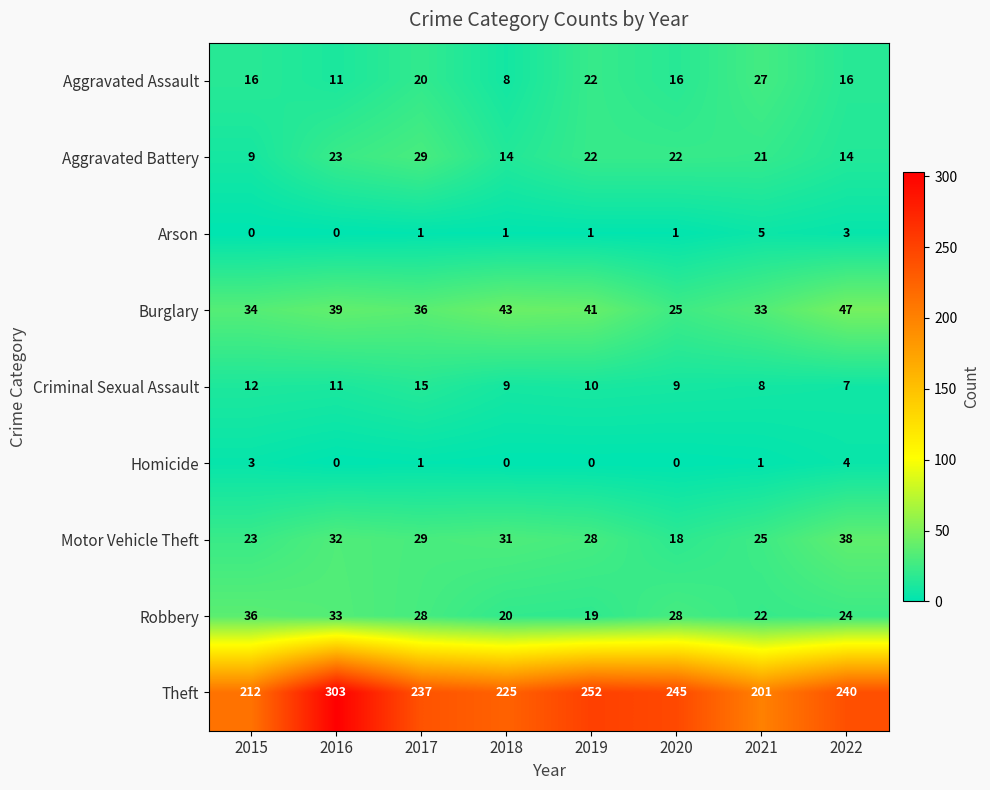

What is the maximum value for Aggravated Assault?

27